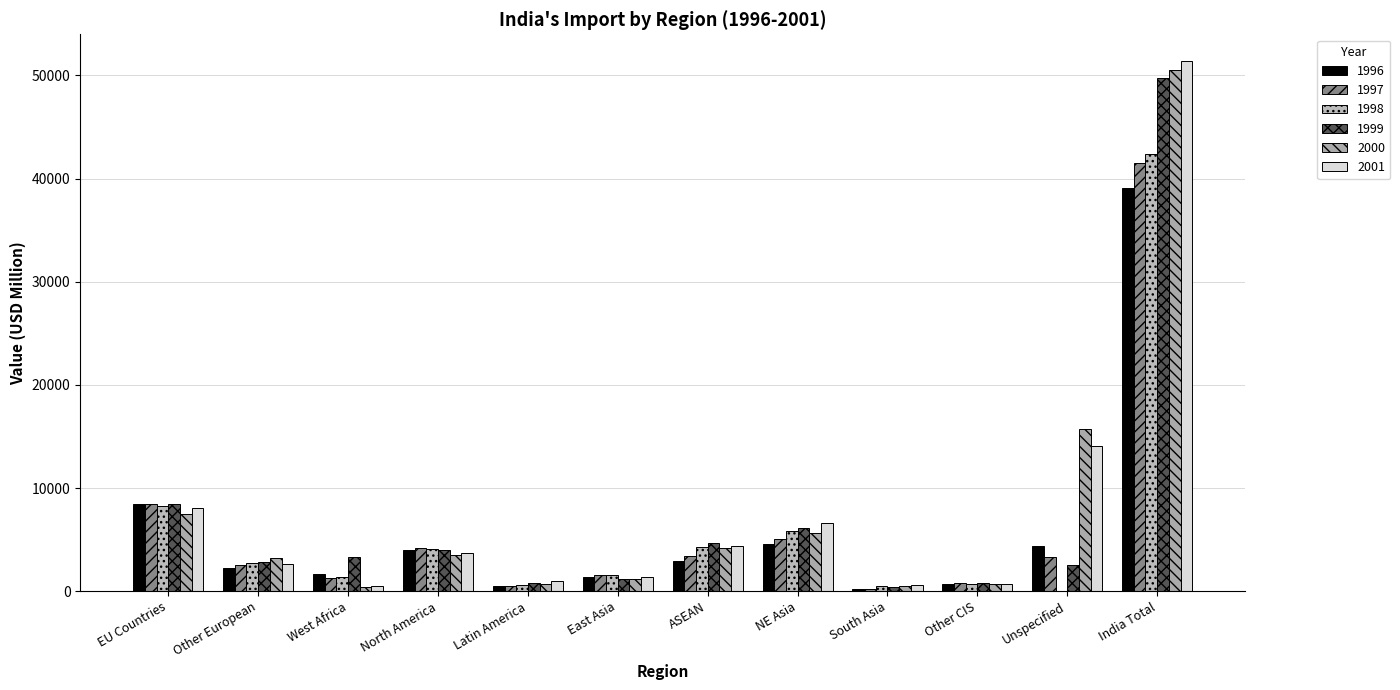

Reading left to right, what are all the values shown in this chart?

1996: EU Countries=8494.1	Other European=2207.1	West Africa=1654.9	North America=3973.5	Latin America=529.7	East Asia=1402.0	ASEAN=2934.0	NE Asia=4603.3	South Asia=242.3	Other CIS=651.3	Unspecified=4389.0	India Total=39132.4
1997: EU Countries=8437.6	Other European=2513.2	West Africa=1319.9	North America=4214.6	Latin America=492.5	East Asia=1574.2	ASEAN=3396.4	NE Asia=5053.6	South Asia=245.0	Other CIS=823.1	Unspecified=3345.5	India Total=41484.5
1998: EU Countries=8265.2	Other European=2723.3	West Africa=1400.7	North America=4117.9	Latin America=638.5	East Asia=1545.4	ASEAN=4317.4	NE Asia=5864.2	South Asia=493.7	Other CIS=681.7	Unspecified=1.1	India Total=42388.7
1999: EU Countries=8432.6	Other European=2801.0	West Africa=3272.0	North America=4037.2	Latin America=840.3	East Asia=1197.2	ASEAN=4629.2	NE Asia=6172.8	South Asia=418.7	Other CIS=777.8	Unspecified=2566.7	India Total=49738.1
2000: EU Countries=7508.1	Other European=3215.0	West Africa=451.4	North America=3465.9	Latin America=659.8	East Asia=1182.1	ASEAN=4147.5	NE Asia=5618.4	South Asia=492.5	Other CIS=651.3	Unspecified=15682.6	India Total=50536.4
2001: EU Countries=8086.6	Other European=2636.0	West Africa=476.8	North America=3741.3	Latin America=944.0	East Asia=1394.3	ASEAN=4387.2	NE Asia=6617.1	South Asia=589.0	Other CIS=708.1	Unspecified=14077.4	India Total=51413.3